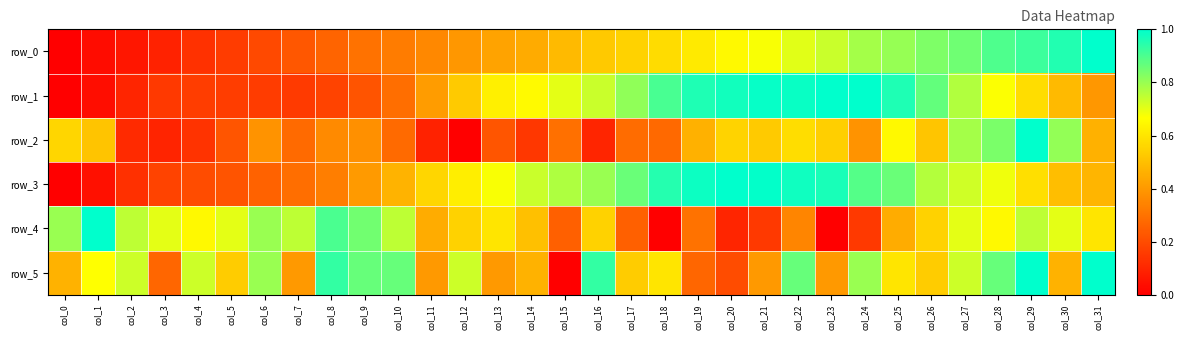

Is it true that row_5 equals 0.9 at col_9?

True